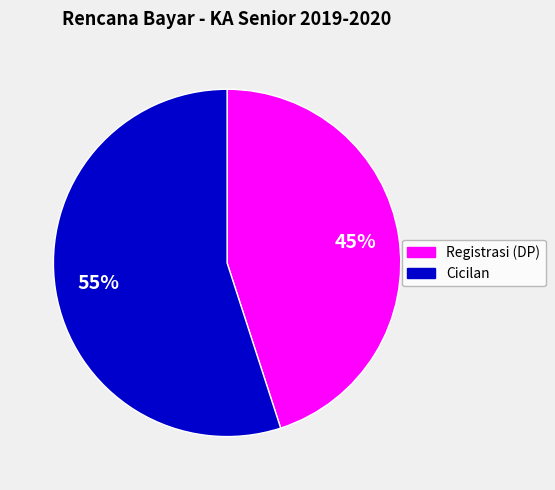

To the nearest percent, what is the average slice percentage?

50%